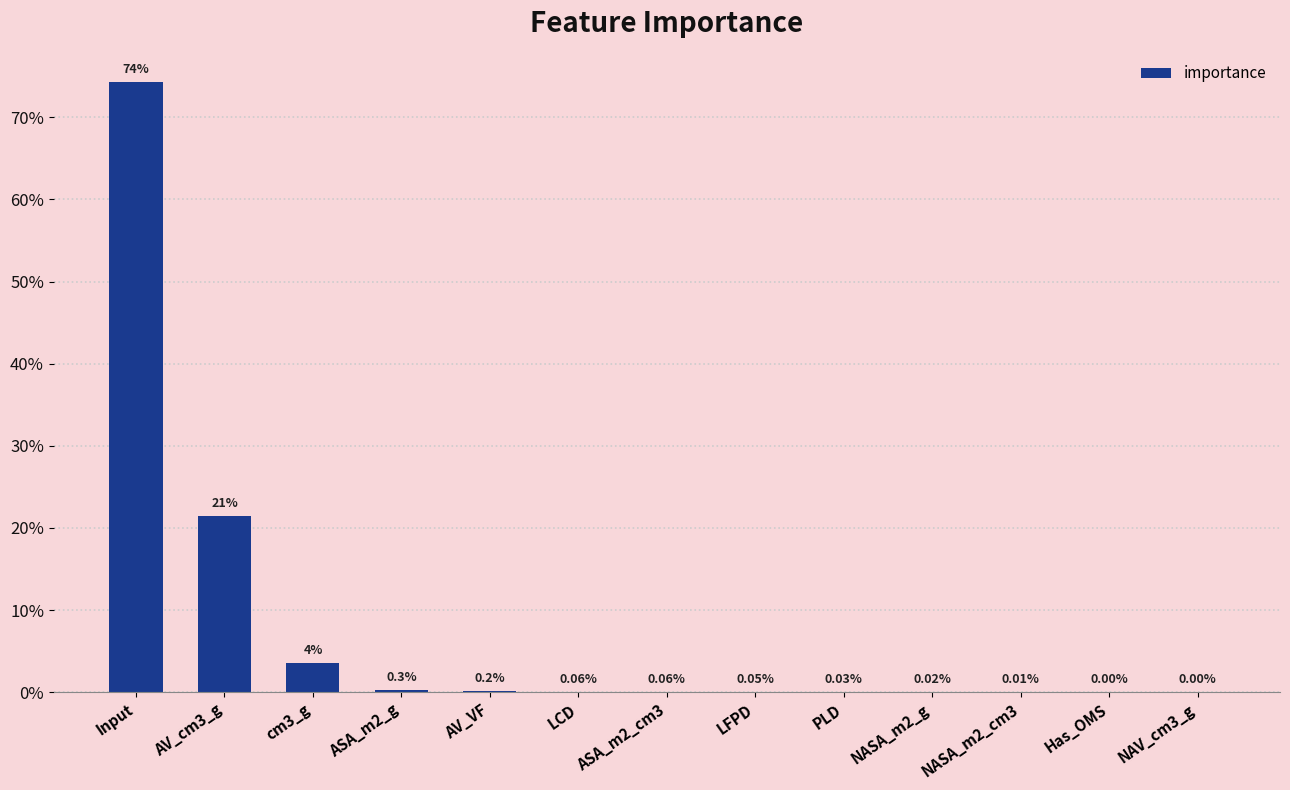

Rank the categories by value from lowest to highest.

NAV_cm3_g, Has_OMS, NASA_m2_cm3, NASA_m2_g, PLD, LFPD, ASA_m2_cm3, LCD, AV_VF, ASA_m2_g, cm3_g, AV_cm3_g, Input